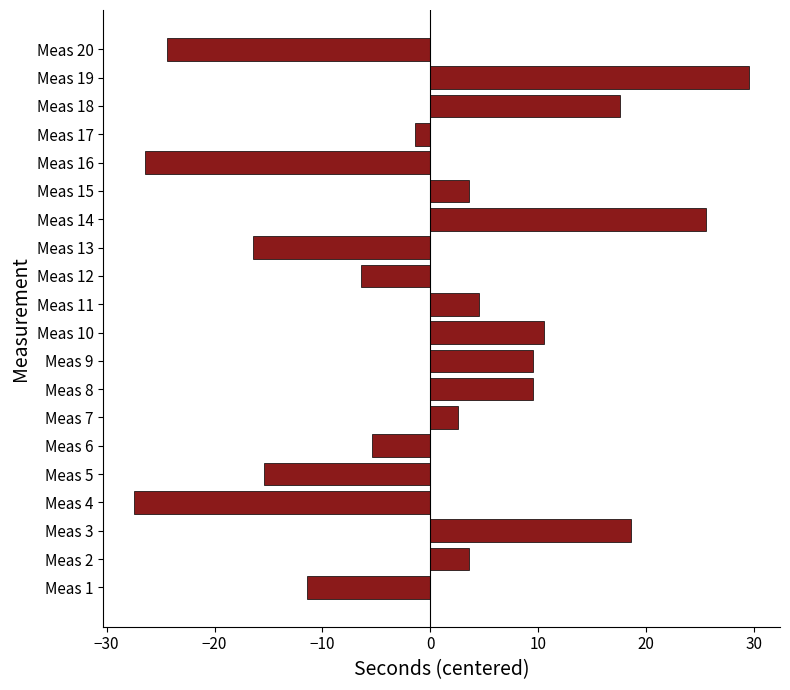

The value at Meas 16 is -43.5. True or false?

False